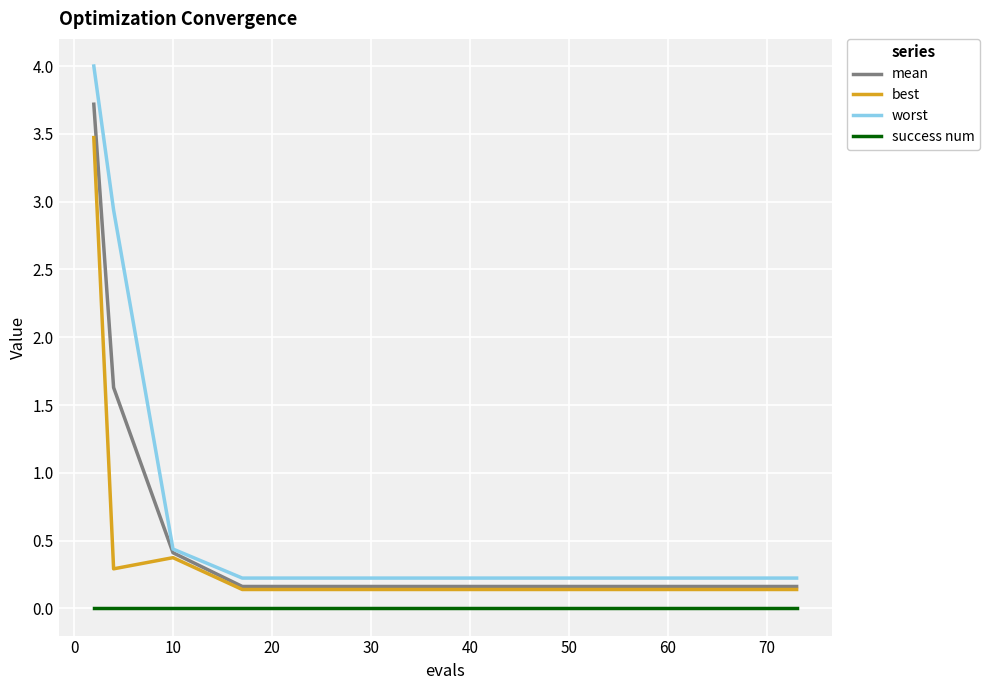

What is the difference between the second highest and second lowest values in the best series?

0.2